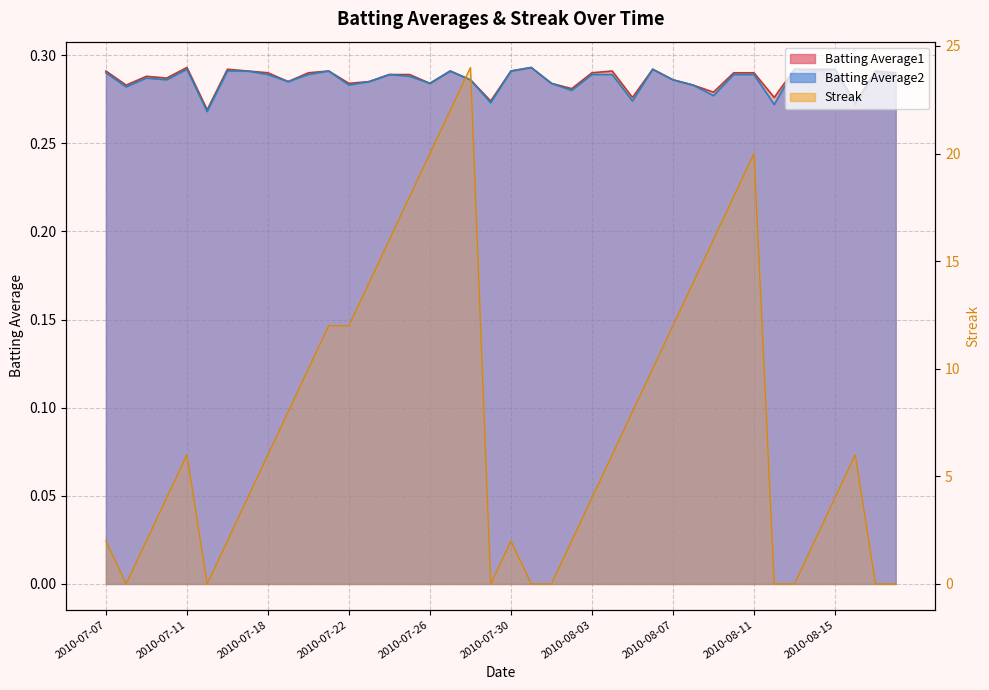

True or false: Batting Average2 and Streak intersect in this chart.

True